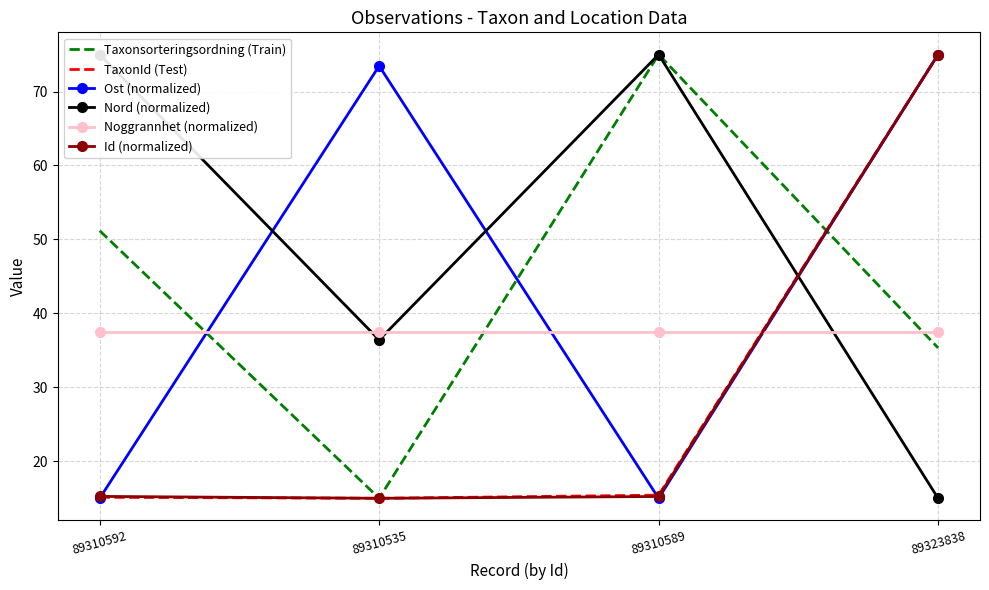

Which label corresponds to the largest value in the chart?

89310589